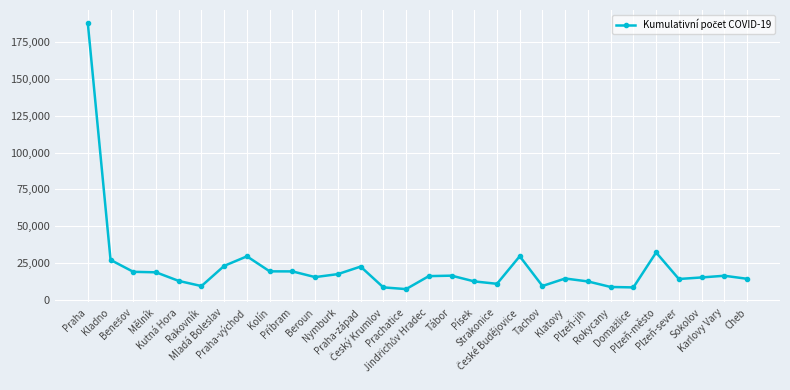

What is the sum of all values?

665029